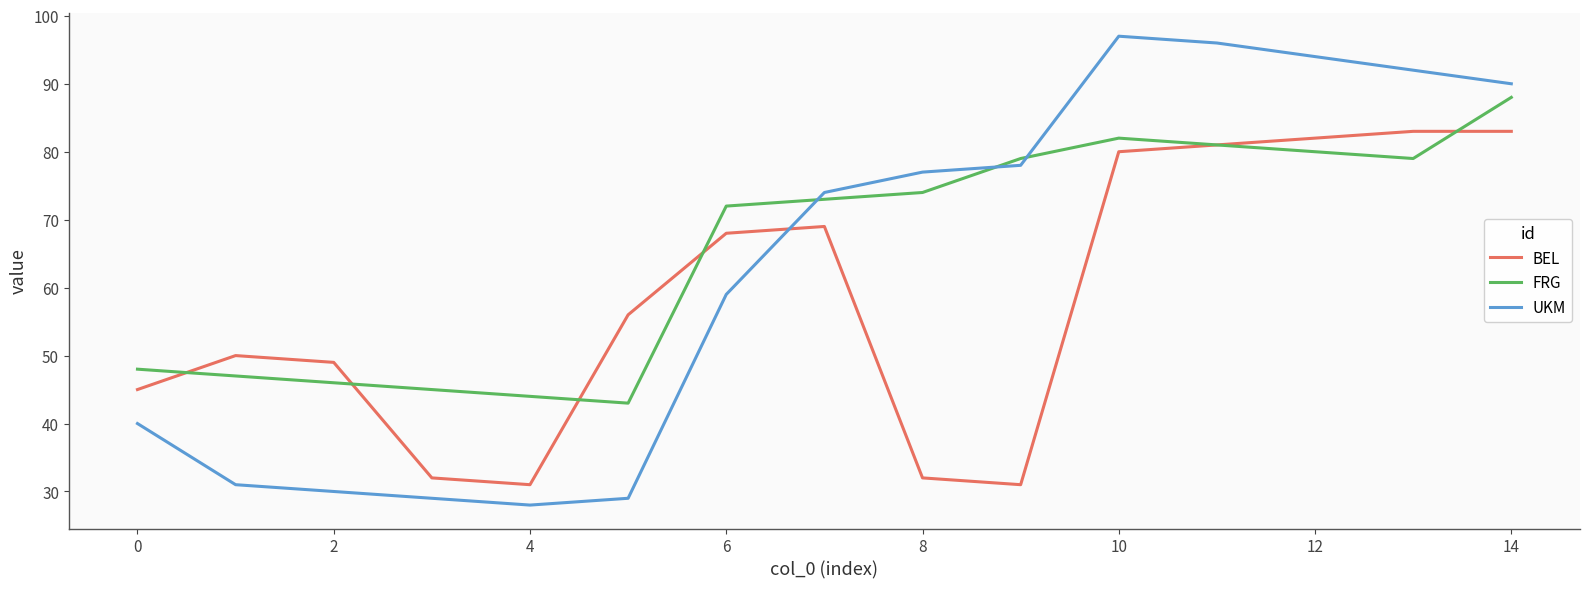

What is the highest value of the FRG series?

88